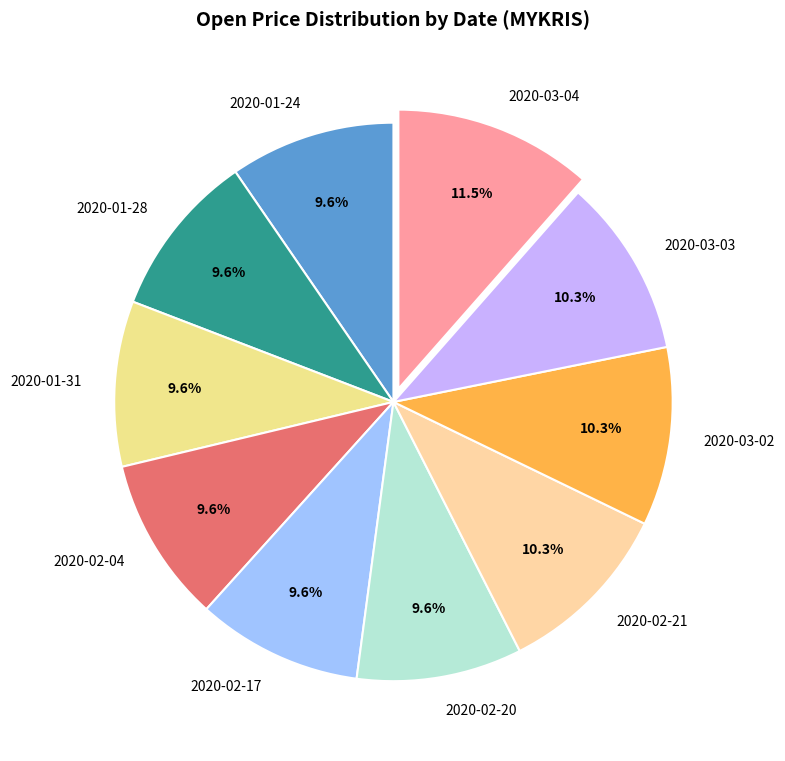

To the nearest percent, what portion does 2020-02-20 represent?

10%